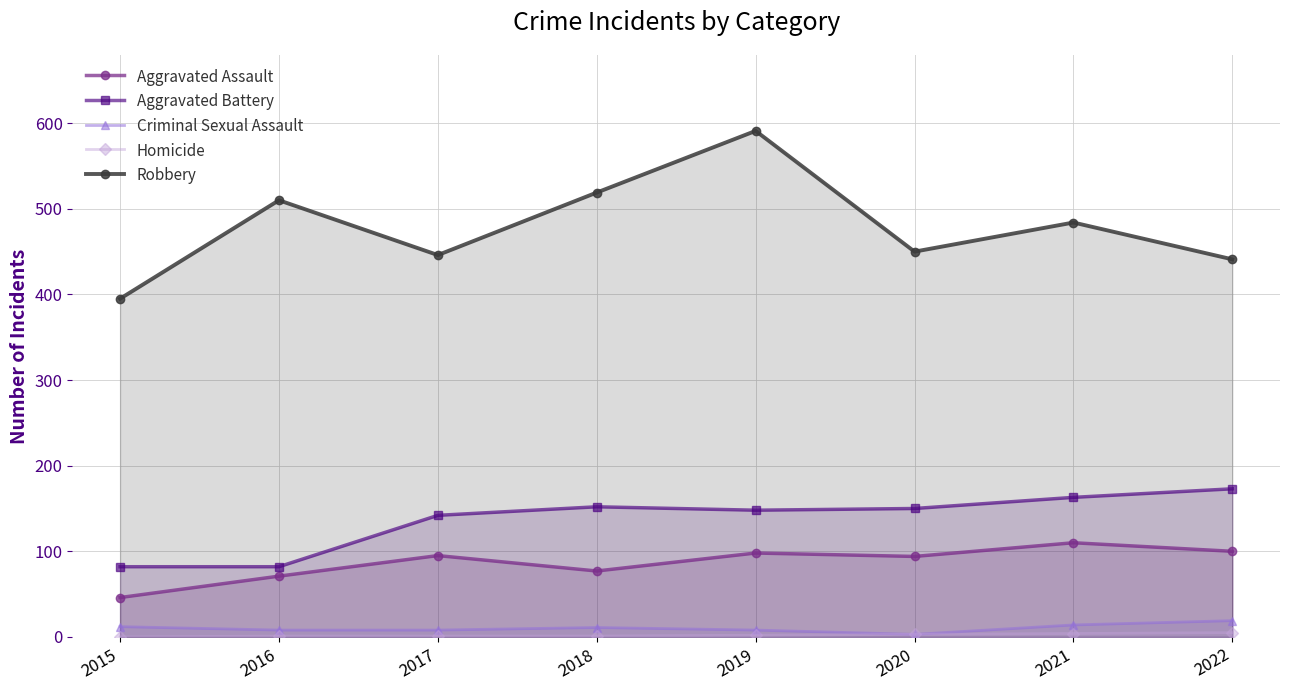

Reading left to right, what are all the values shown in this chart?

Aggravated Assault: 2015=46	2016=71	2017=95	2018=77	2019=98	2020=94	2021=110	2022=100
Aggravated Battery: 2015=82	2016=82	2017=142	2018=152	2019=148	2020=150	2021=163	2022=173
Criminal Sexual Assault: 2015=12	2016=8	2017=8	2018=11	2019=8	2020=3	2021=14	2022=19
Homicide: 2015=0	2016=1	2017=1	2018=1	2019=2	2020=3	2021=4	2022=5
Robbery: 2015=395	2016=510	2017=446	2018=519	2019=591	2020=450	2021=484	2022=441